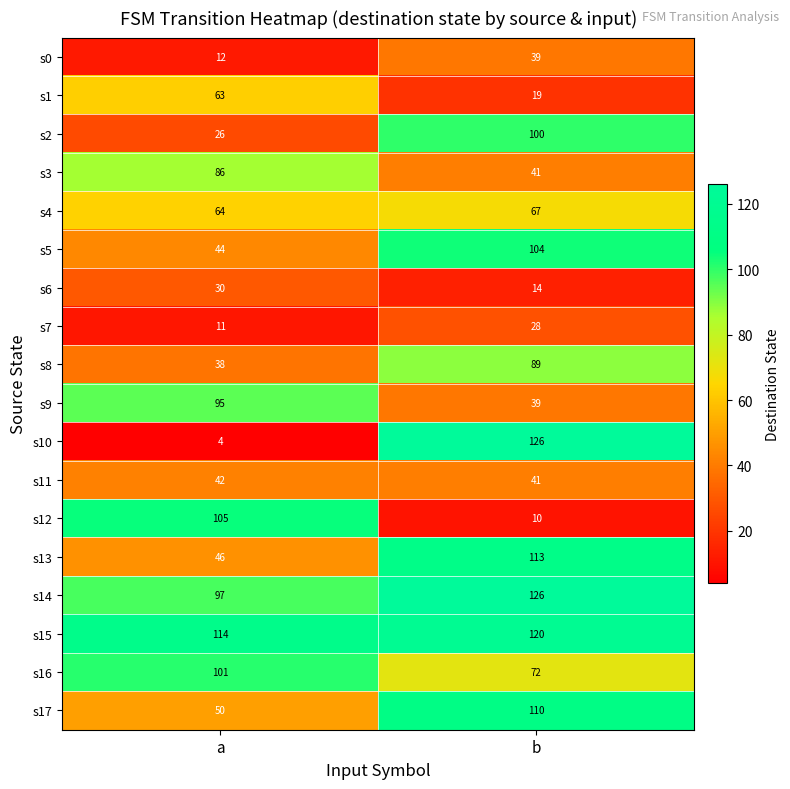

True or false: s10 has a value of 6 at a.

False